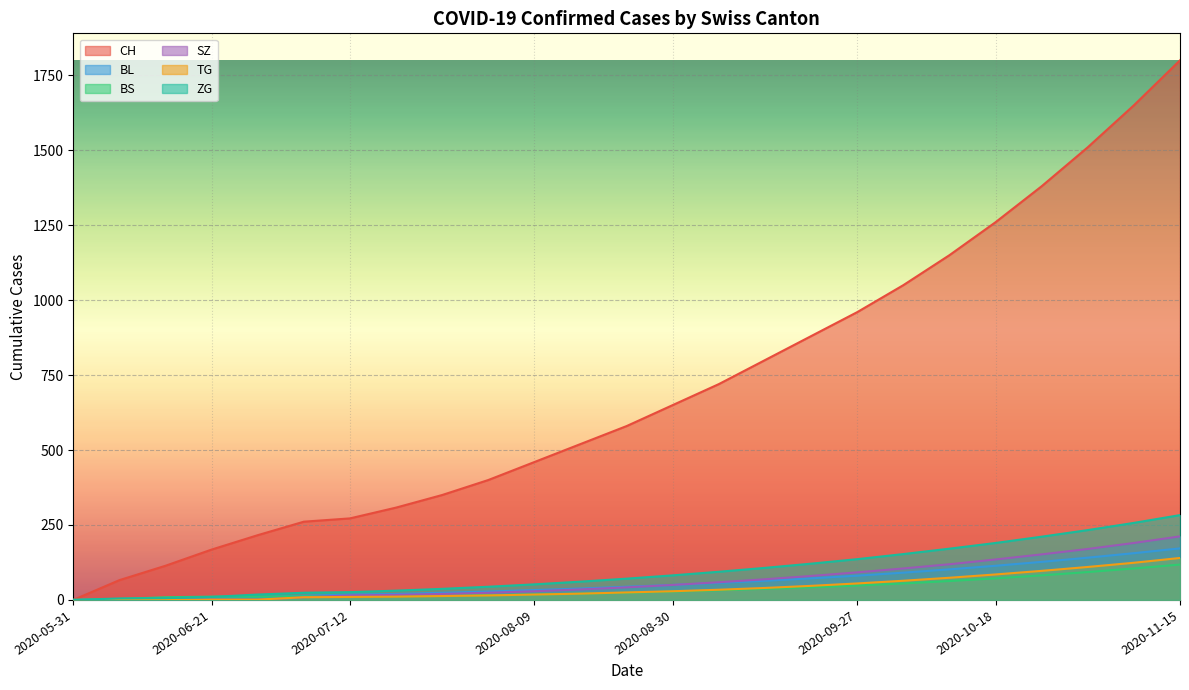

Rank the series by their maximum value, from lowest to highest.

BS, TG, BL, SZ, ZG, CH